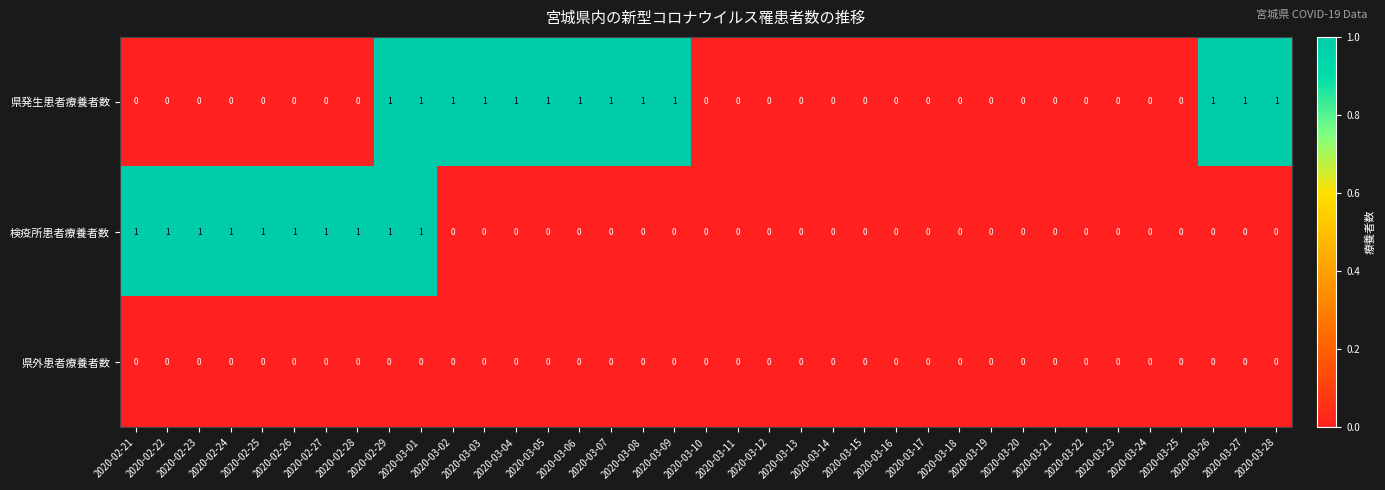

What is the spread (max minus min) of values at 2020-03-09?

1